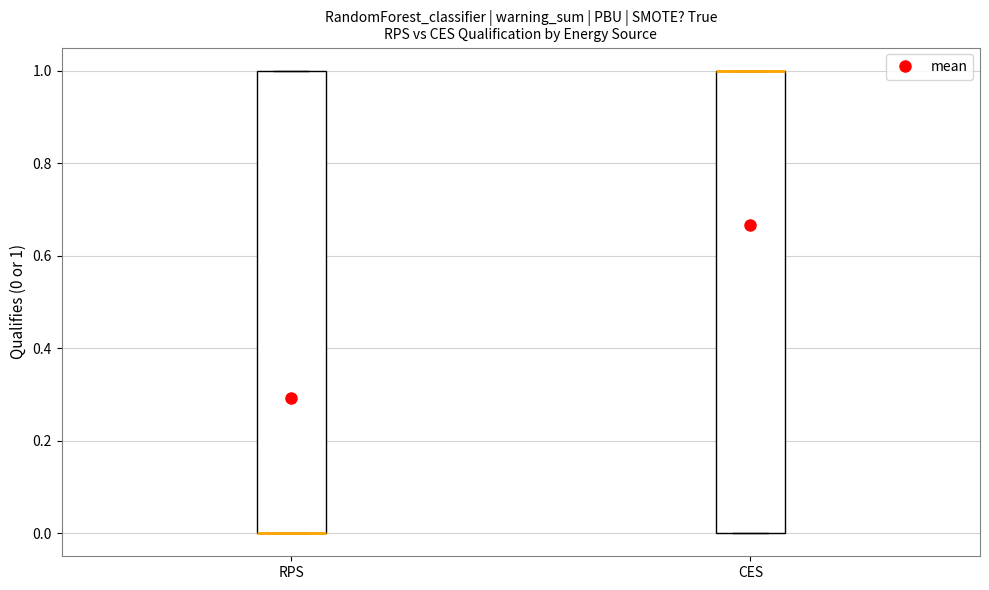

Reading left to right, read every box against the y-axis: the position of its median line, the range the box covers, and the ends of its whiskers. The values are not printed on the chart, so give them approximately, as read against the axis.

RPS: median 0 (drawn on the box's lower edge), box 0 to 1, whiskers 0 to 1
CES: median 1 (drawn on the box's upper edge), box 0 to 1, whiskers 0 to 1